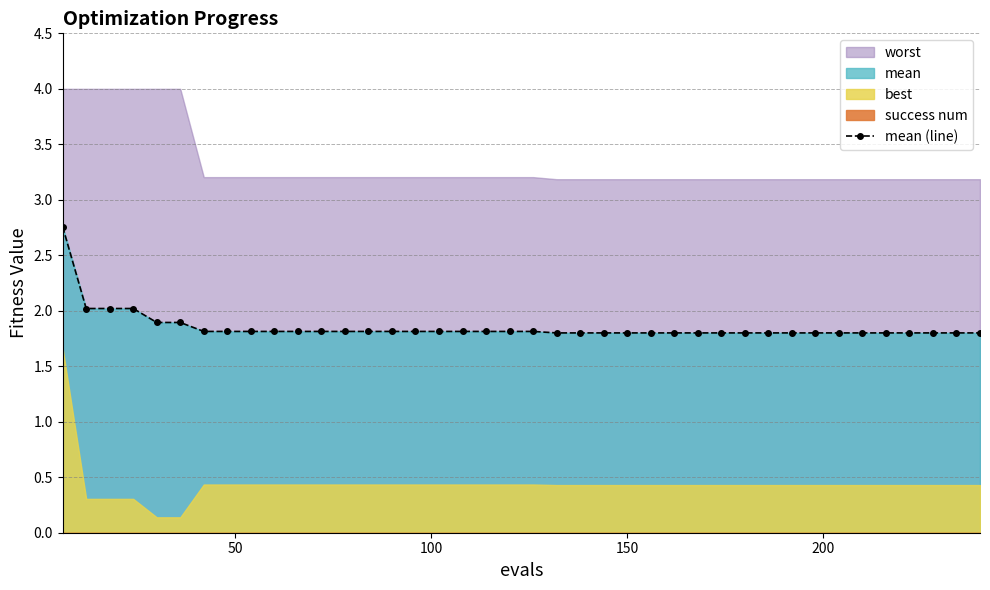

What is the maximum value for mean (line)?

2.8